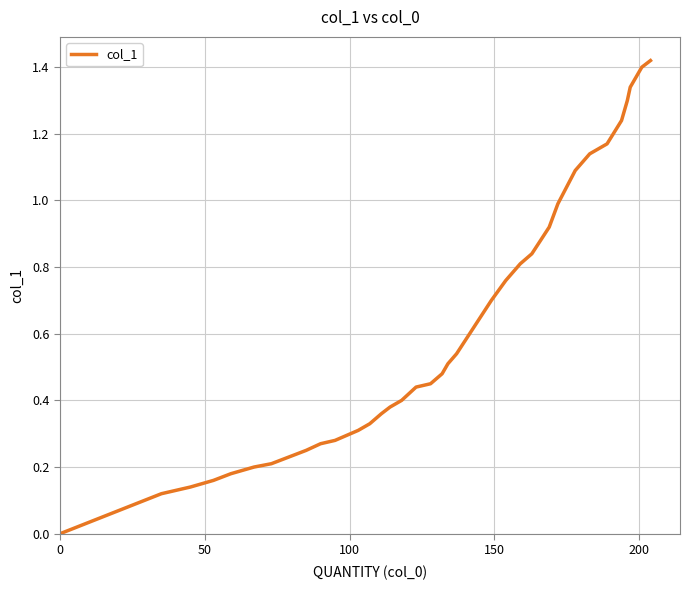

Does the chart display data point markers on the line(s)?

No